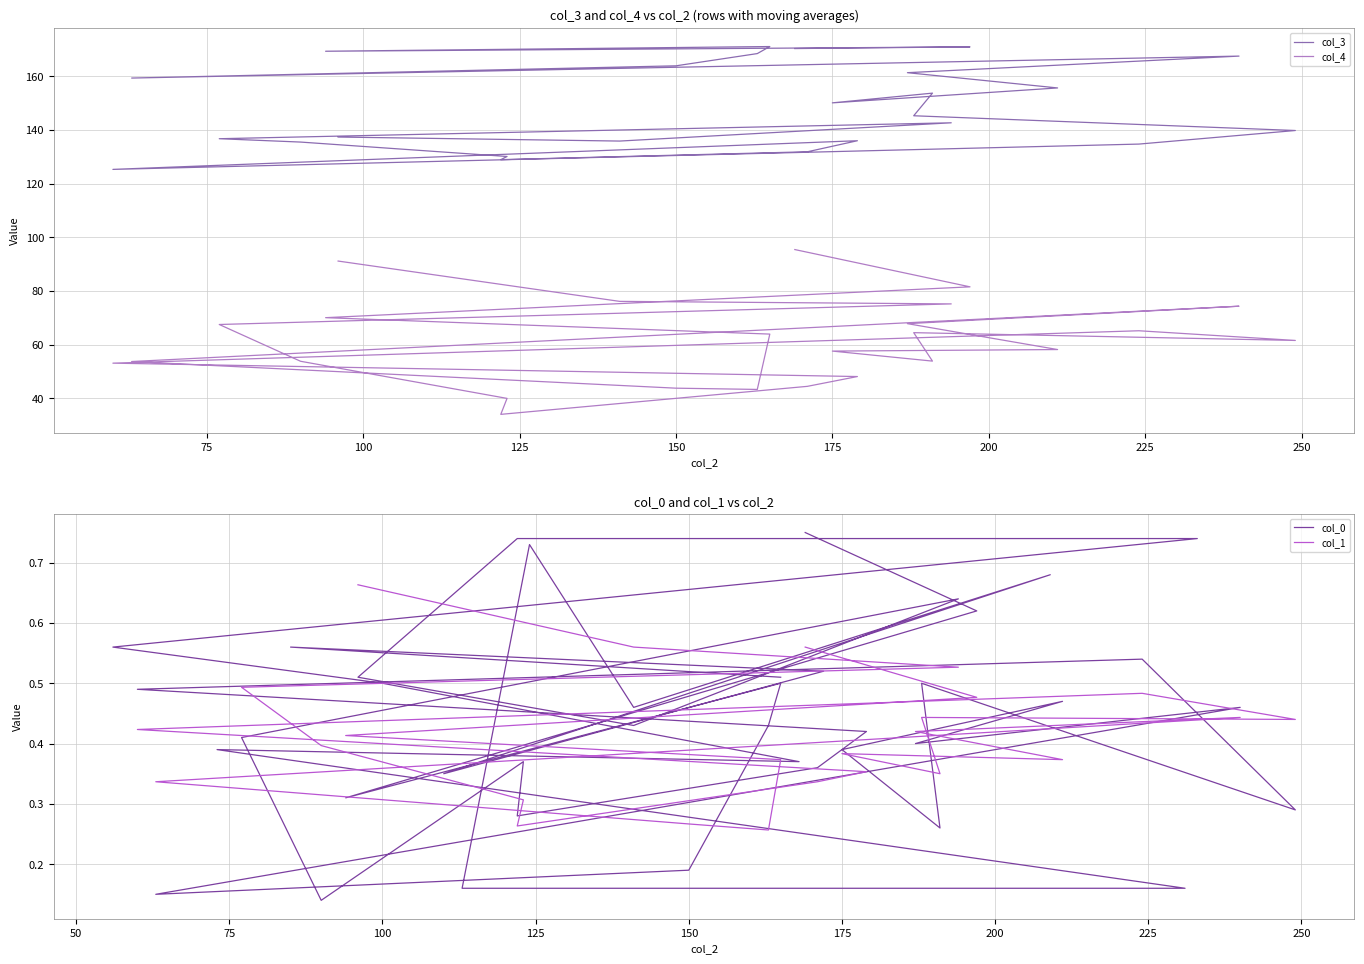

Is it true that the value at 20 is 205?

False